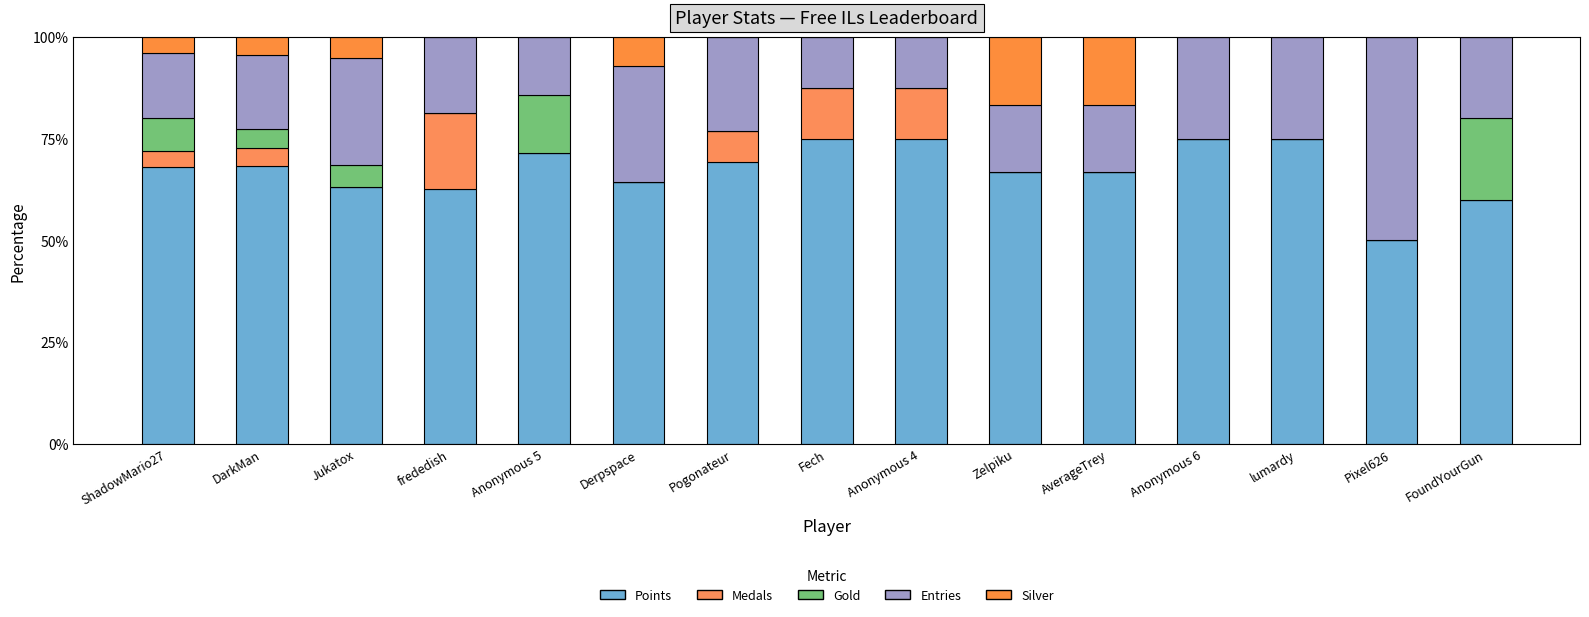

What position from the right is Zelpiku?

6